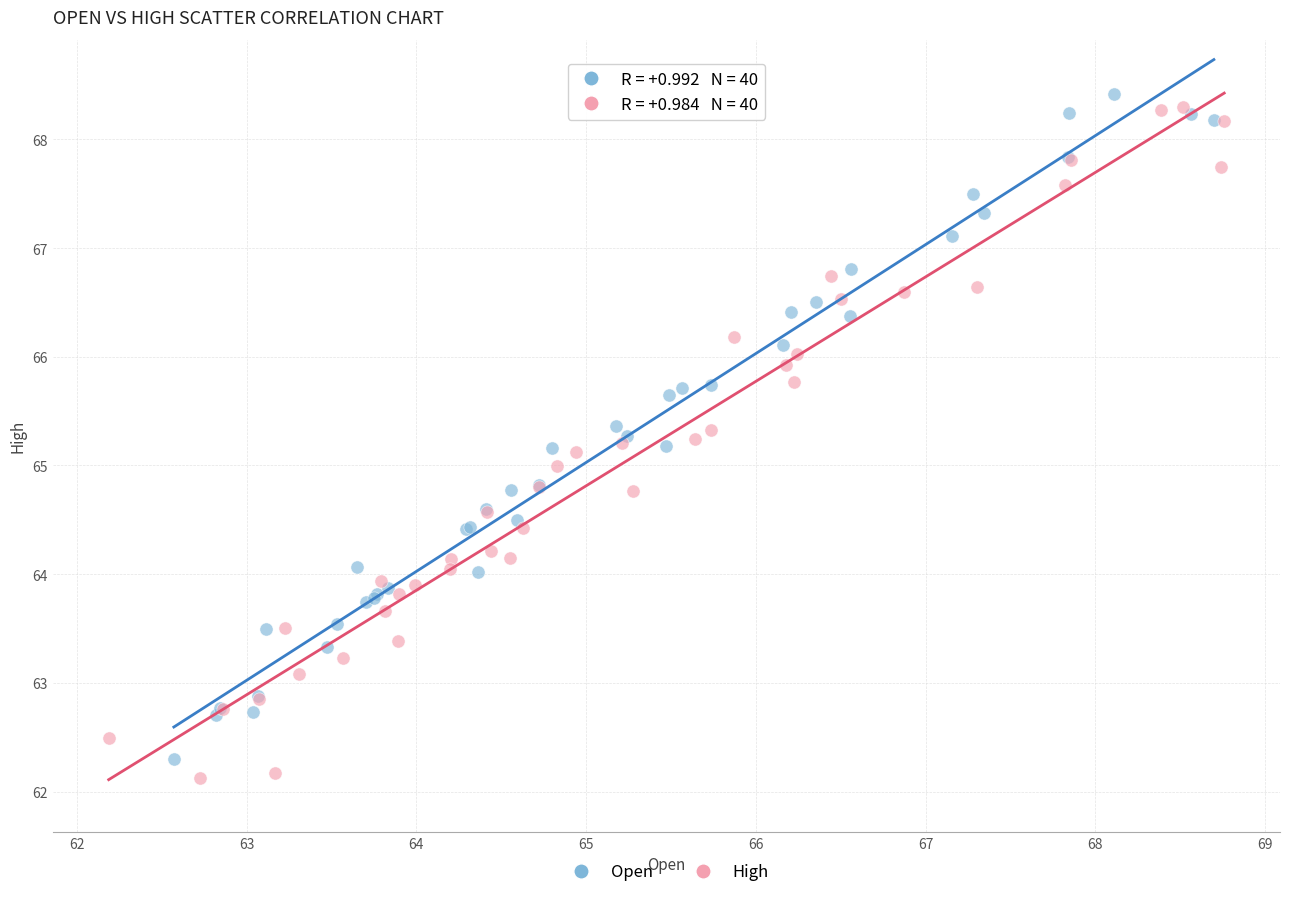

What are all the series names shown in the legend?

Open, High